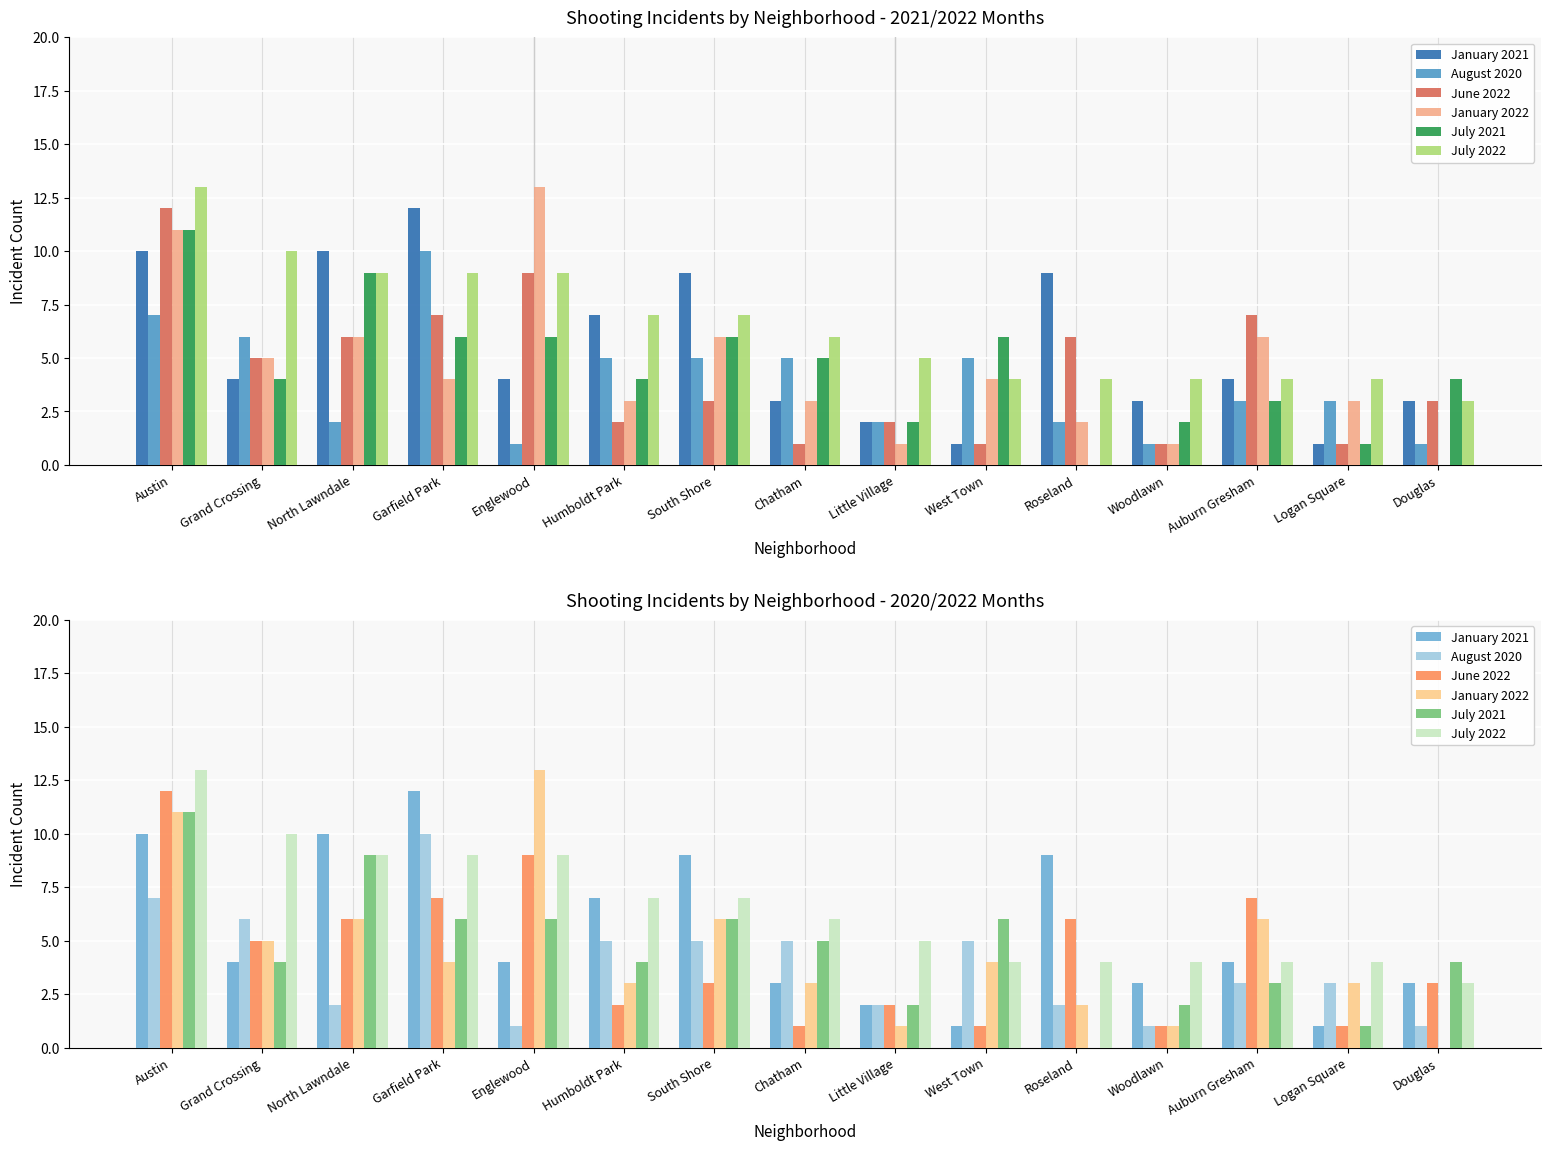

Which series has the widest spread of values?

January 2022